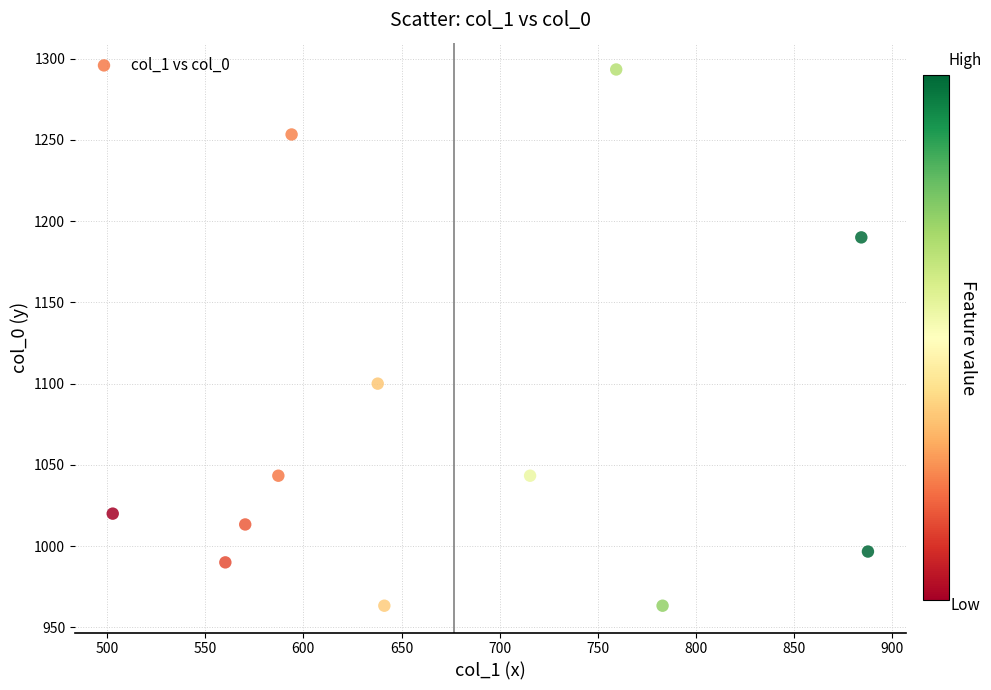

What is the range of X values (max minus min)?

384.8